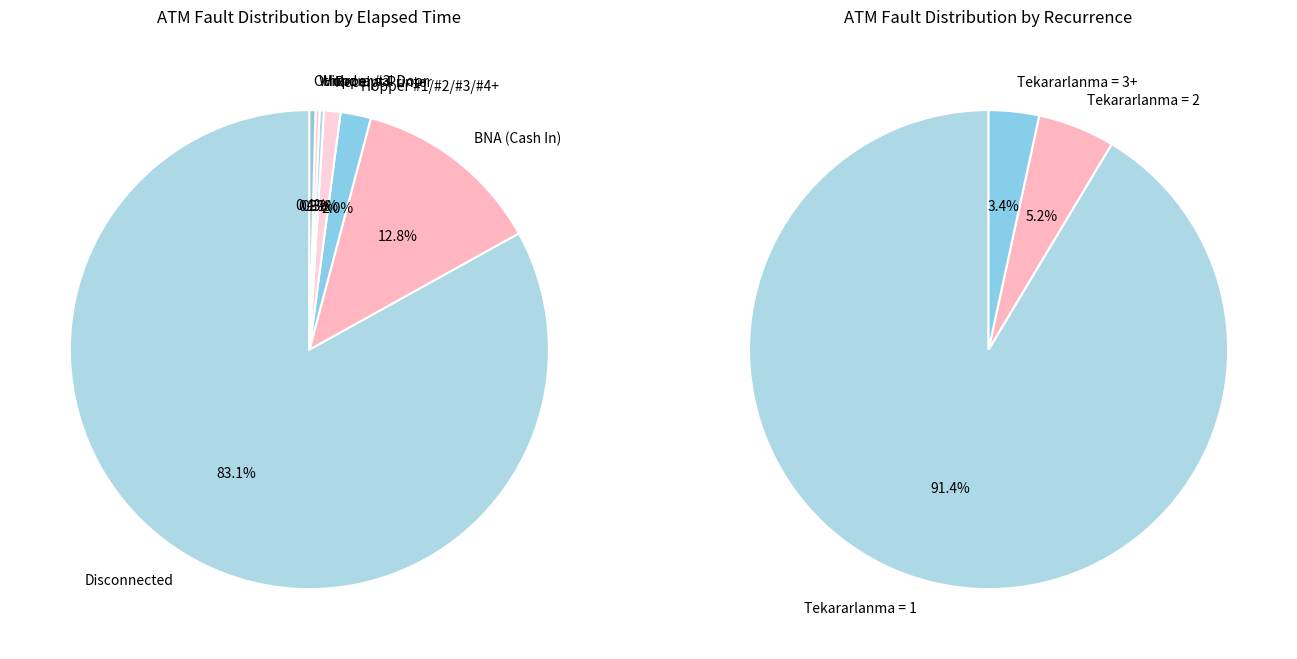

To the nearest percent, what portion does BNA (Cash In) represent?

13%